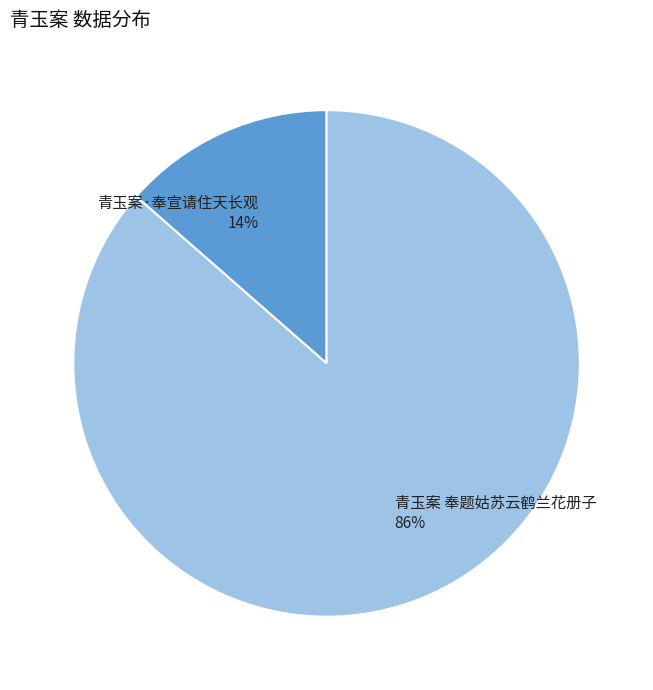

Is it true that 青玉案 奉题姑苏云鹤兰花册子 is 81% of the pie?

False